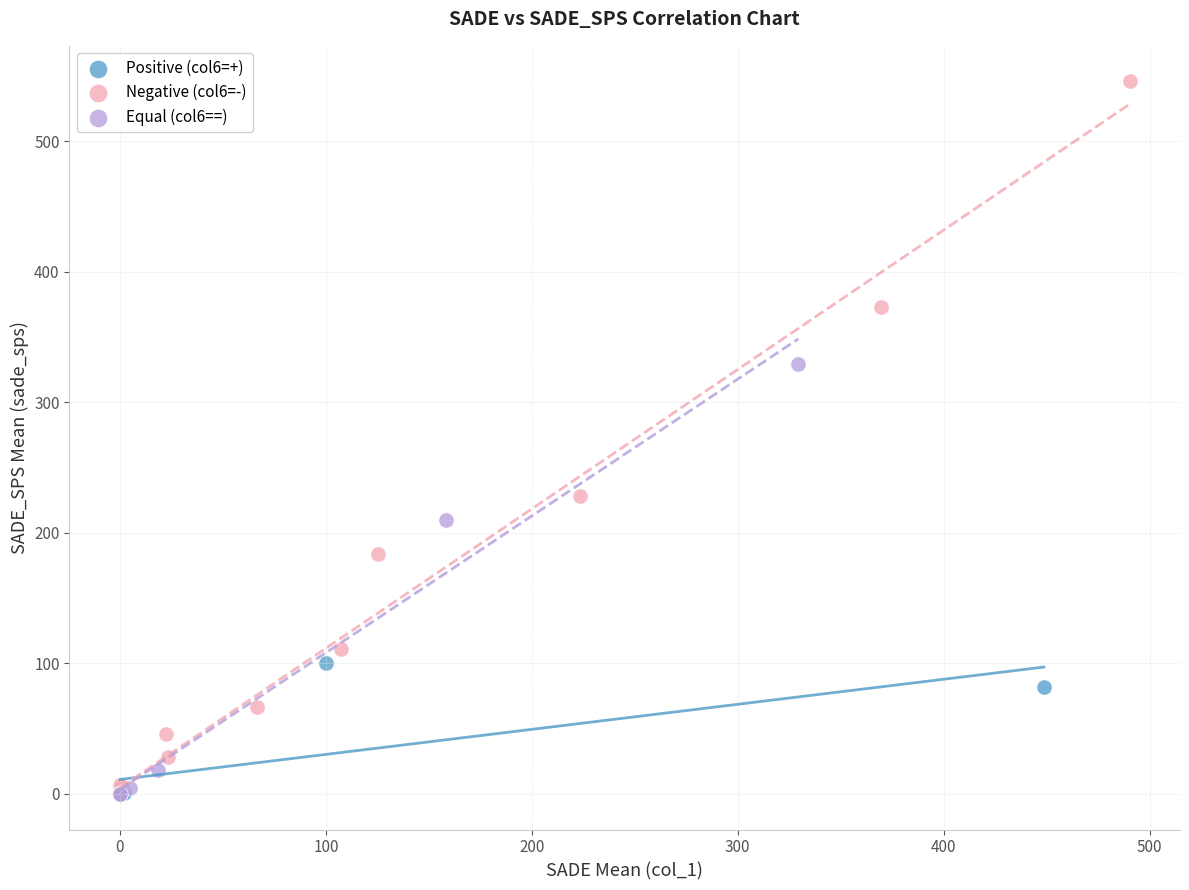

Which series has the largest Y range (max minus min)?

Negative (col6=-)